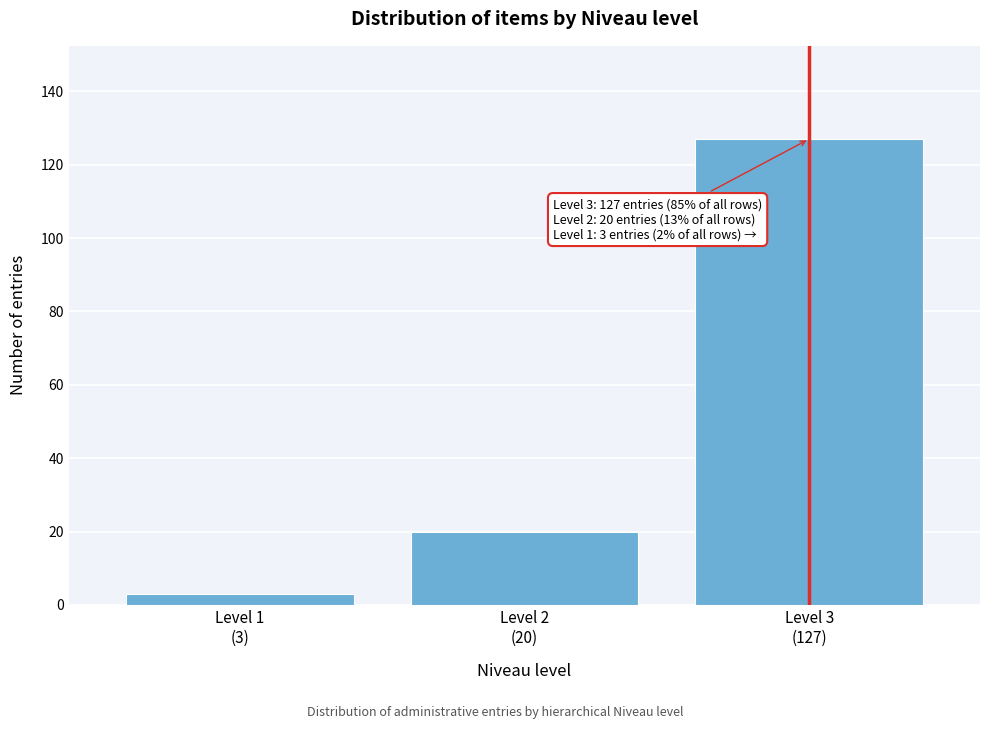

Reading right to left, extract all data points from this chart.

127	20	3